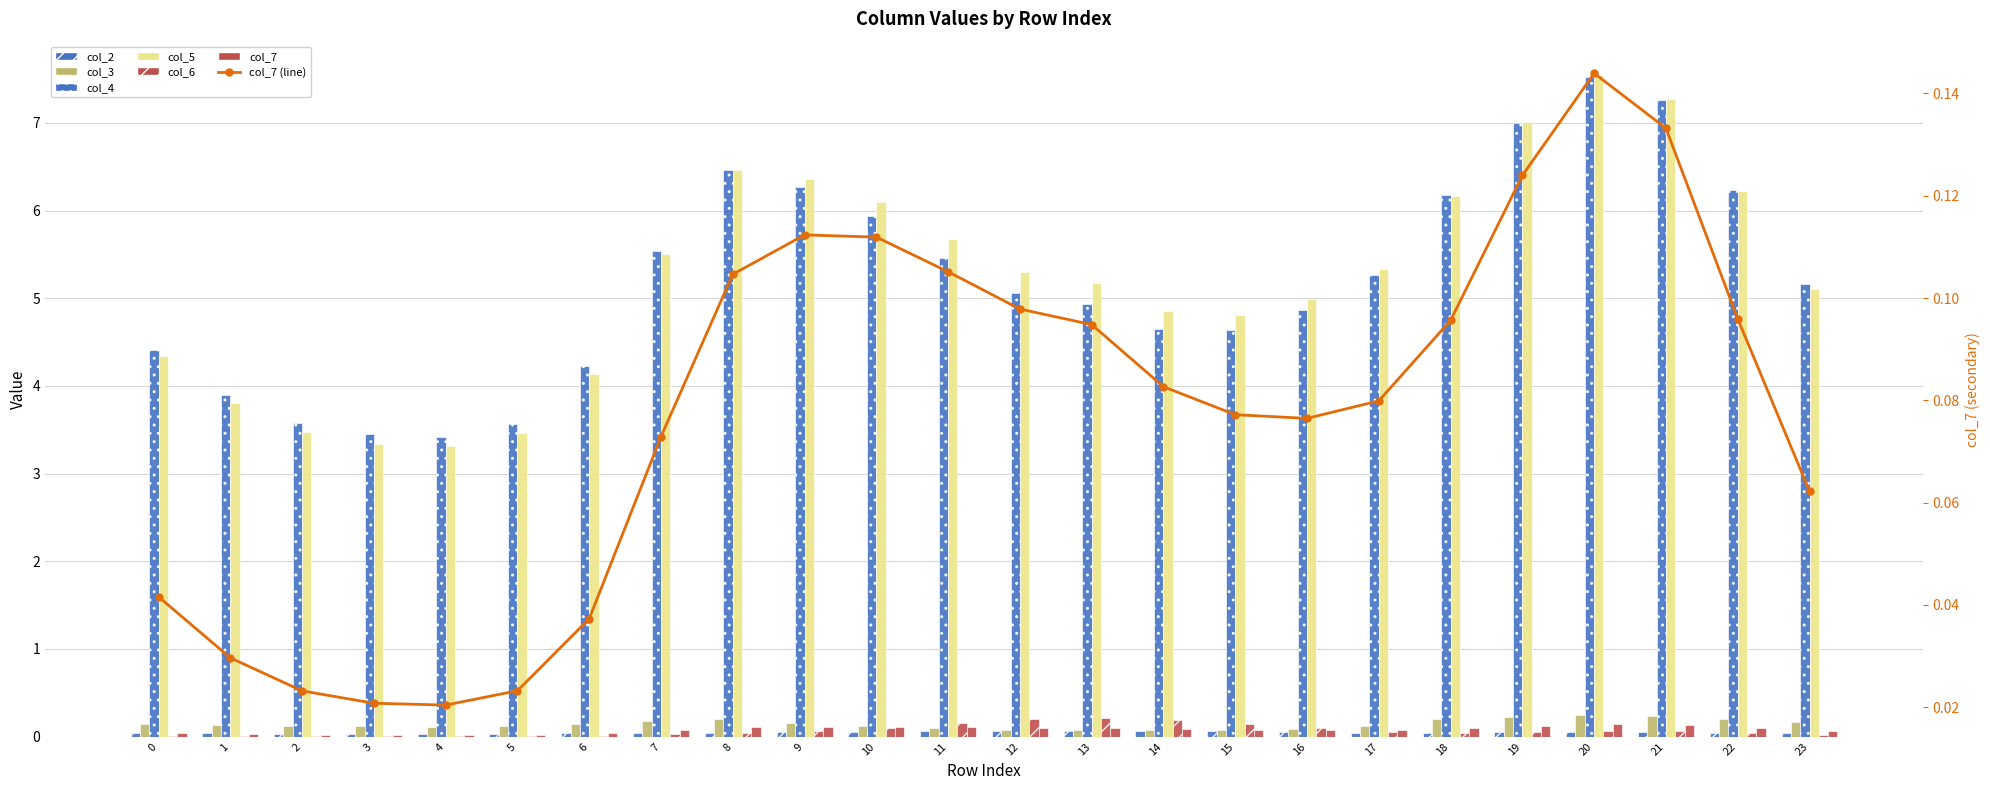

What is the approximate value of col_5 at 17?

5.3